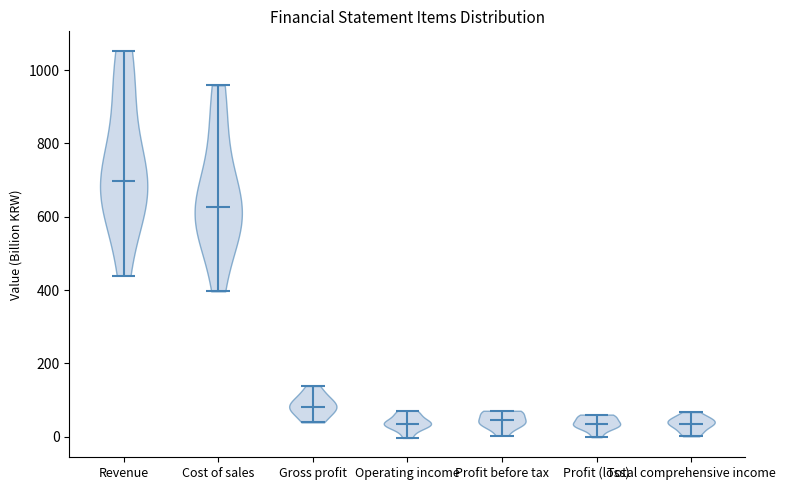

What is the highest point the violin for Profit (loss) reaches on the y-axis? The values are not printed on the chart, so give them approximately, as read against the axis.

60